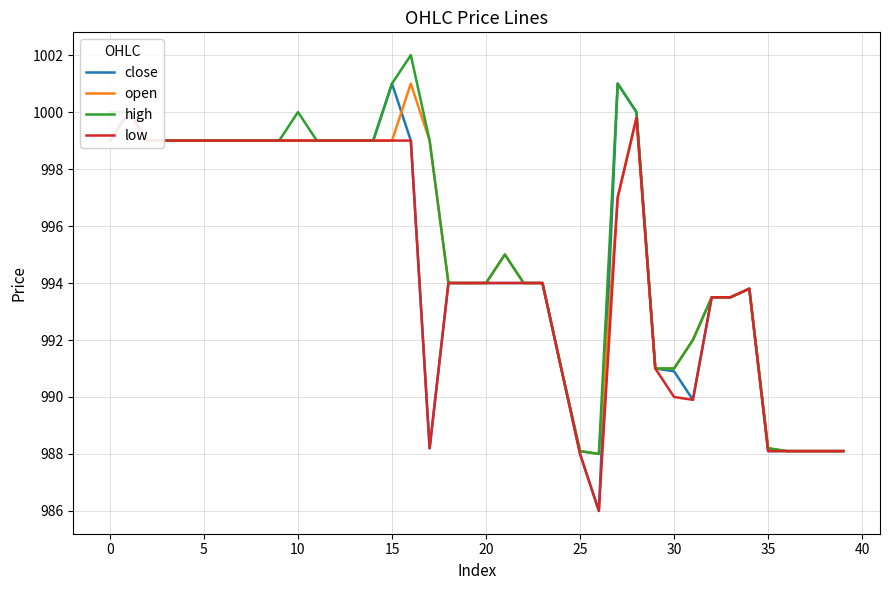

Does the chart have visible grid lines?

Yes